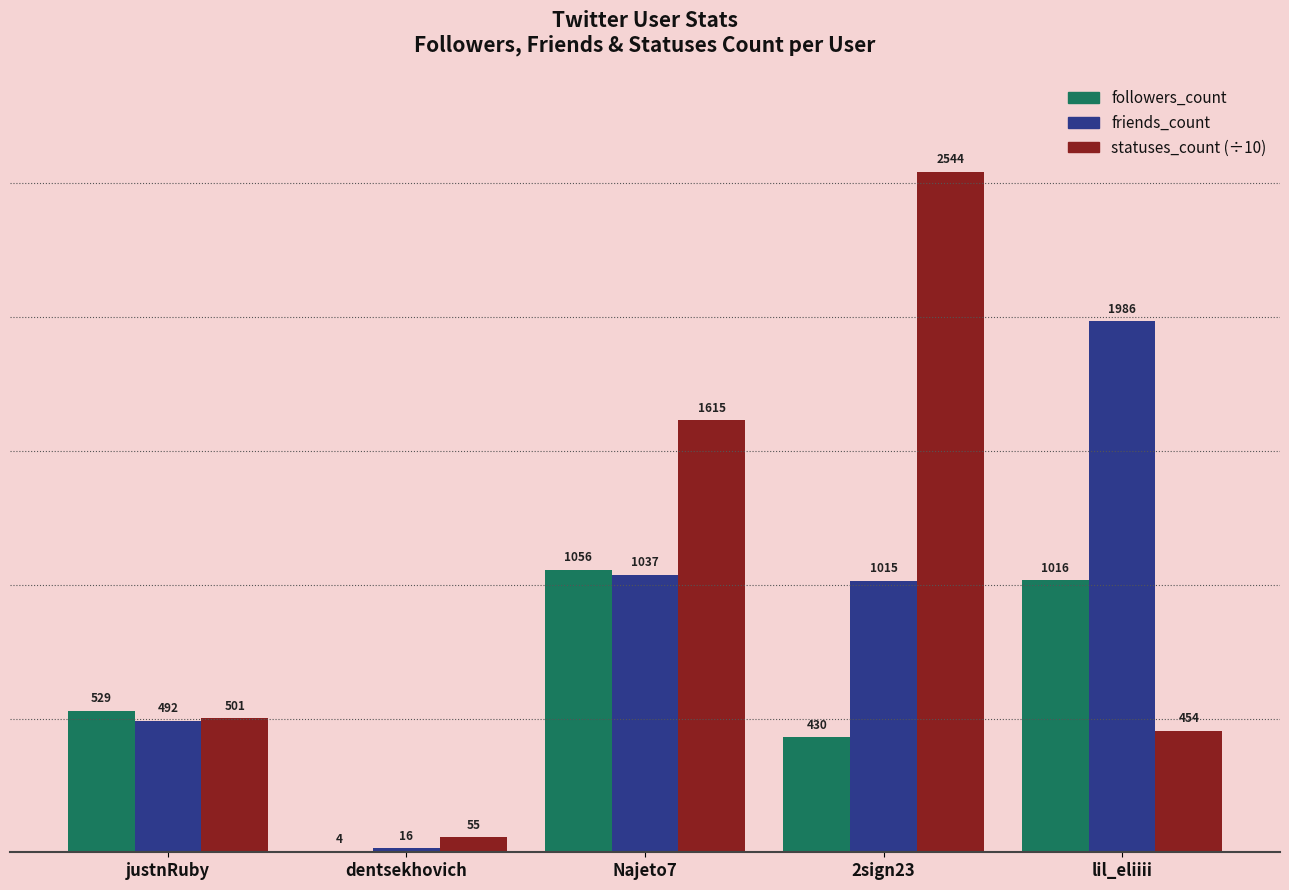

Is it true that friends_count equals 1598.9 at Najeto7?

False